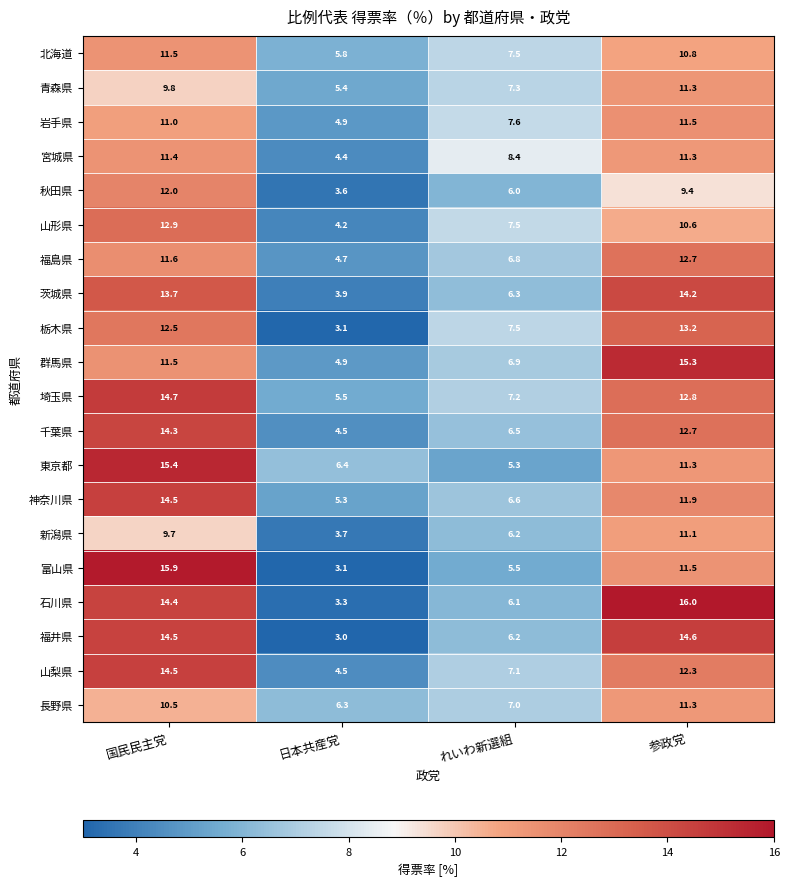

List the labels in order of 福井県 value, largest first.

参政党, 国民民主党, れいわ新選組, 日本共産党